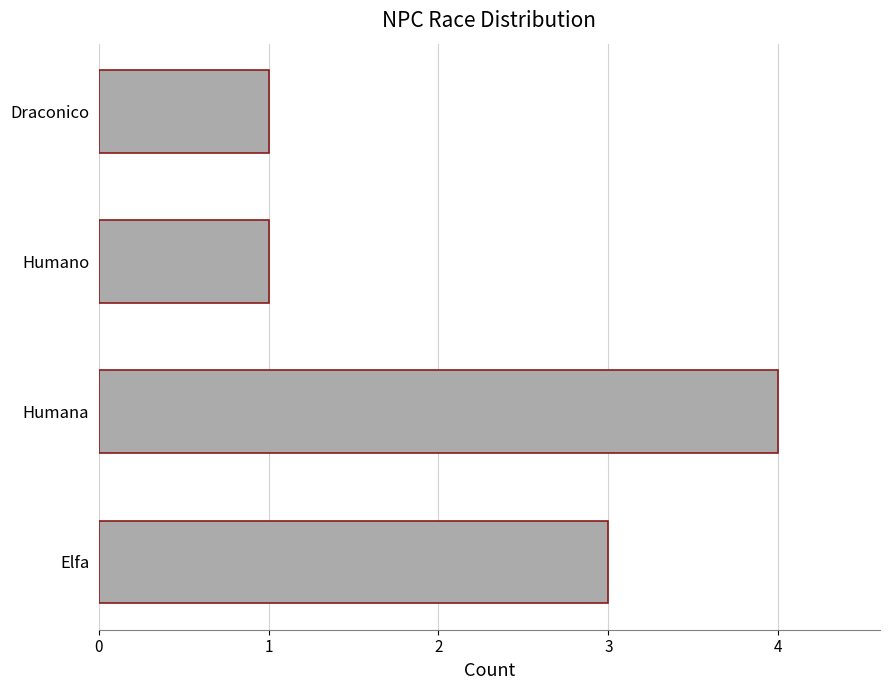

Does the chart contain stacked bars?

No